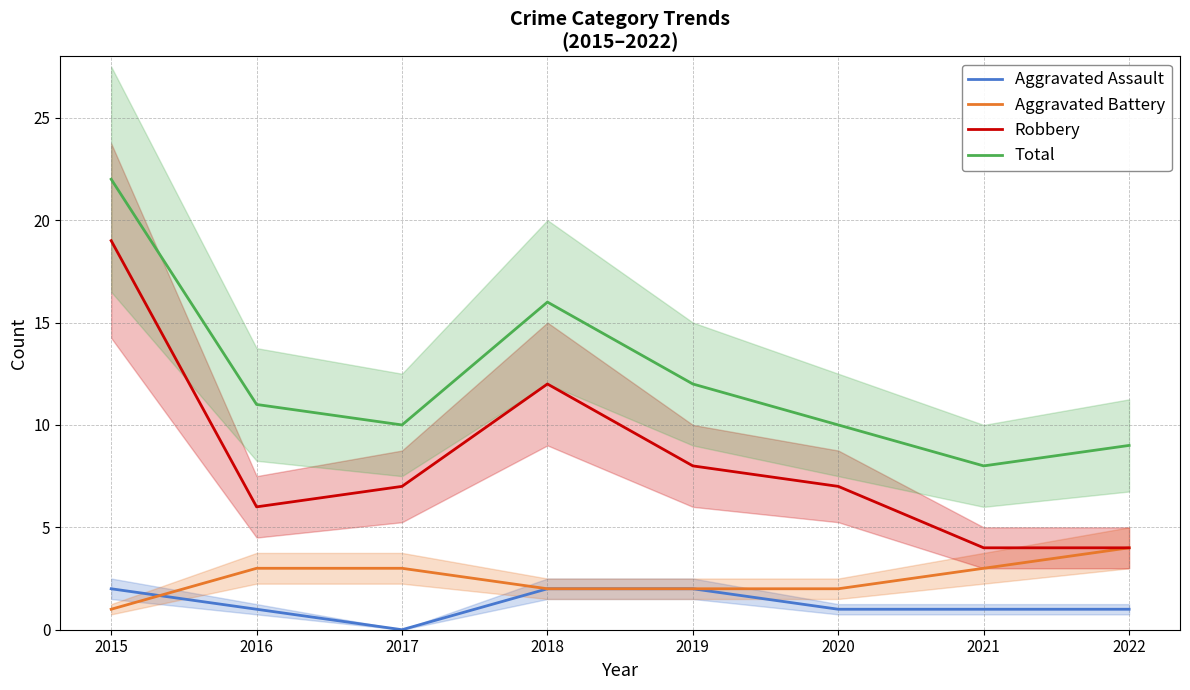

What is the total value across all series at 2016?

21